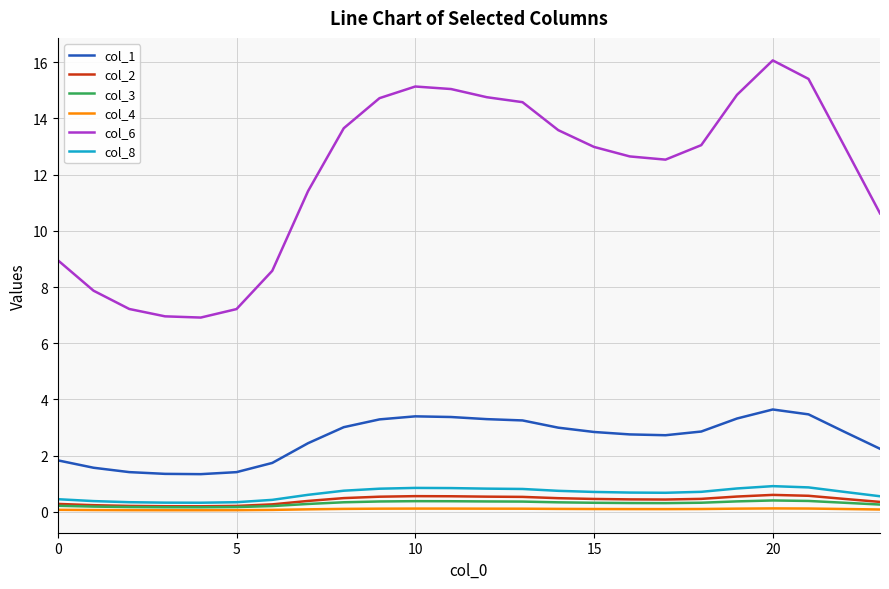

Which series has the largest total across all categories?

col_6